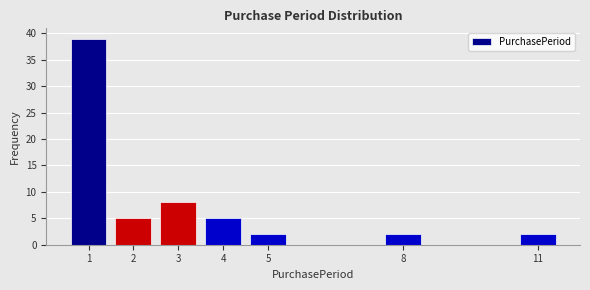

Reading left to right, extract all data points from this chart.

1=39	2=5	3=8	4=5	5=2	8=2	11=2